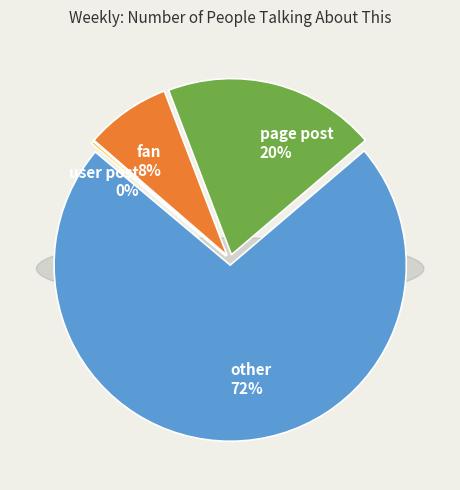

What is the largest slice in the pie chart?

other